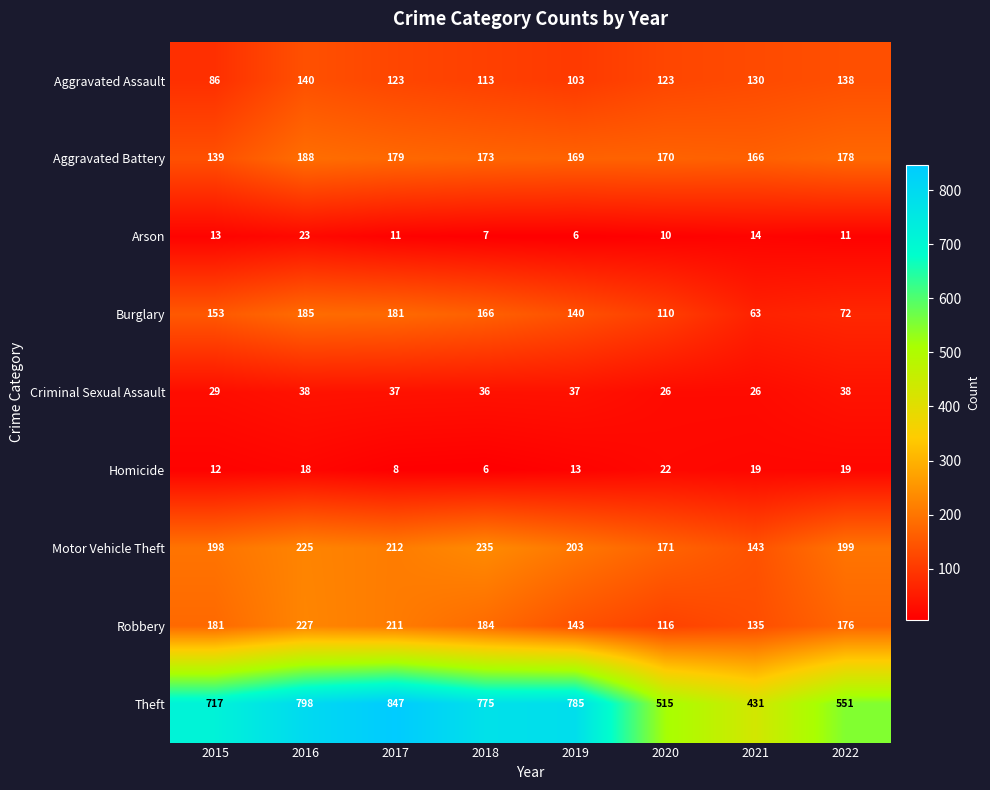

Is it true that Aggravated Assault equals 140 at 2016?

True